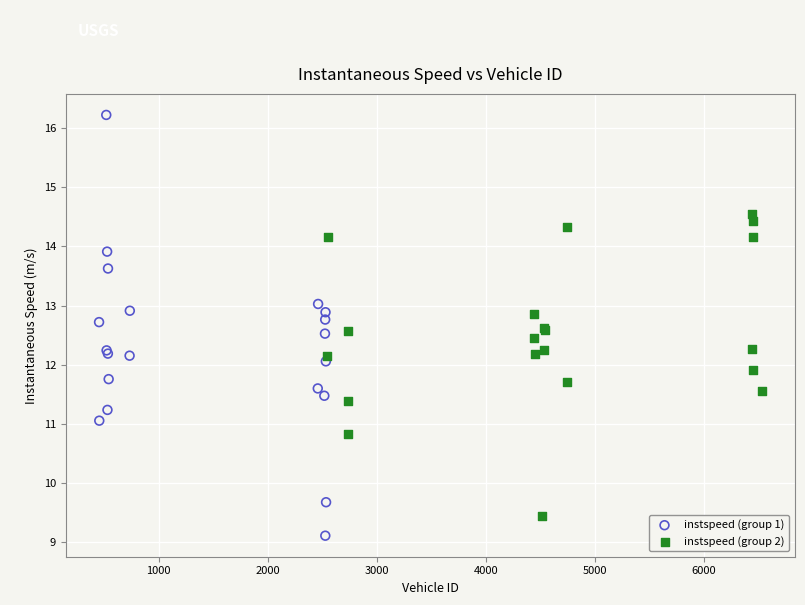

Which series reaches the minimum Y coordinate?

instspeed (group 1)